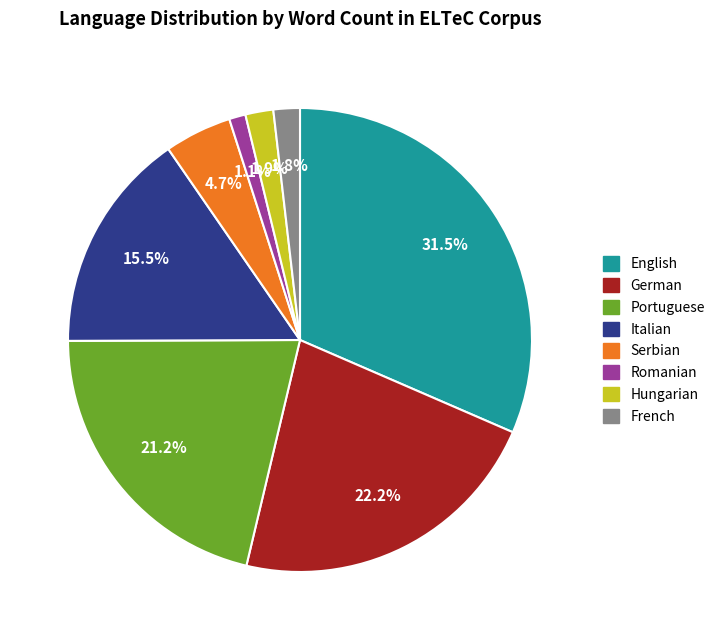

How many segments does this pie chart have?

8